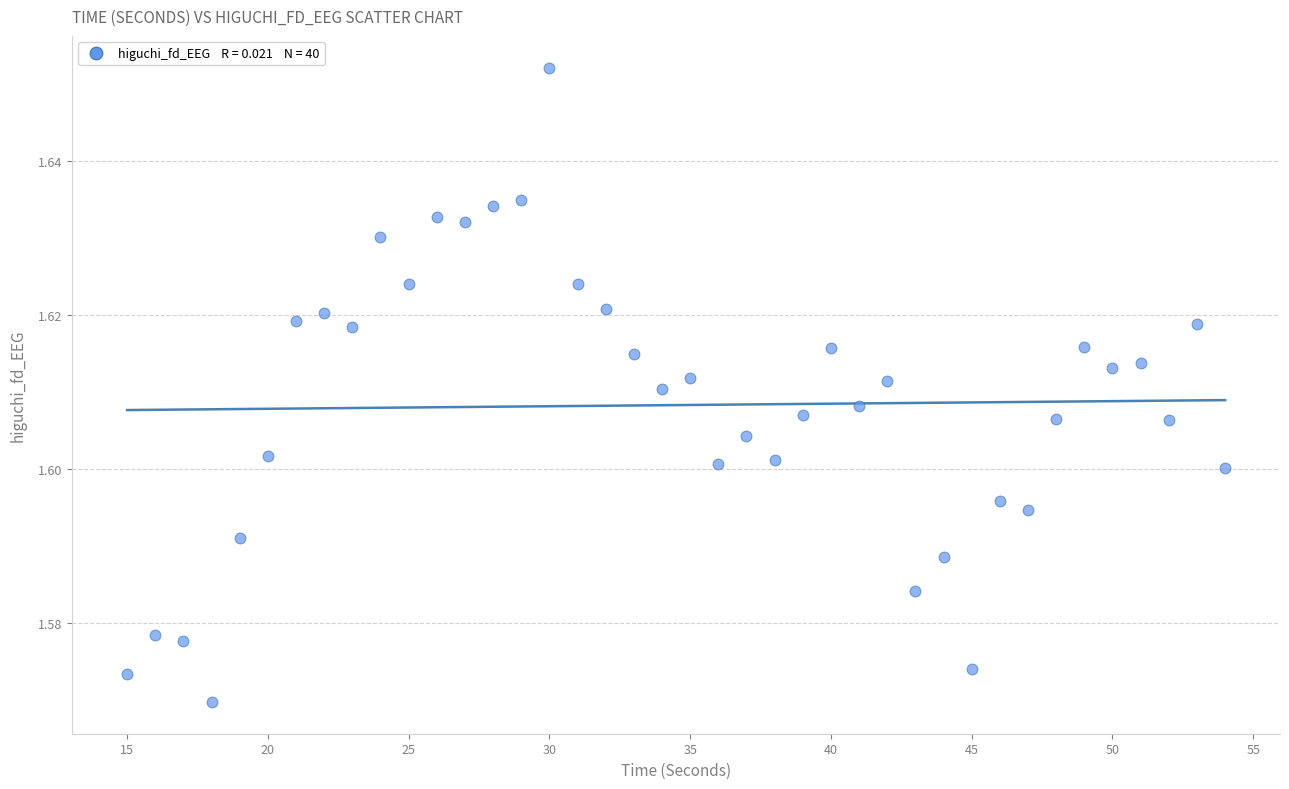

What is the range of X values (max minus min)?

39.0